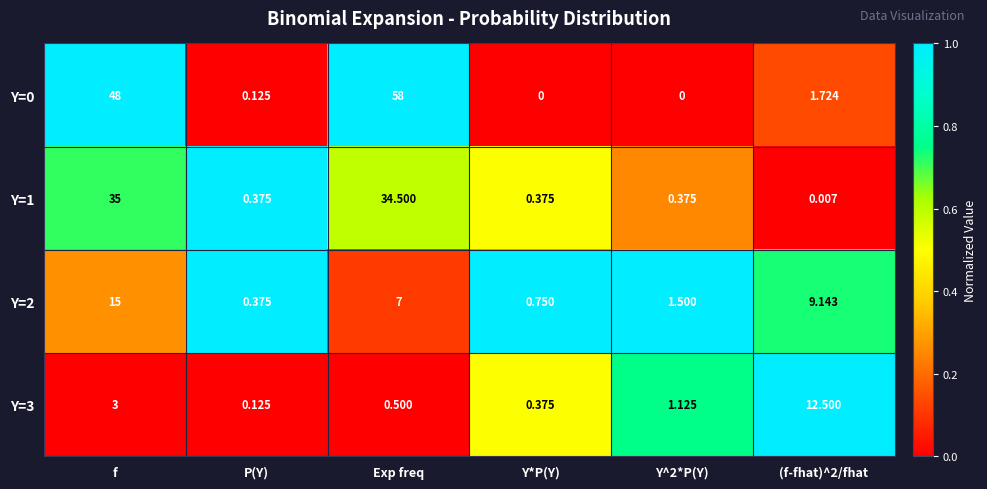

At which label does Y=0 first exceed 1?

f